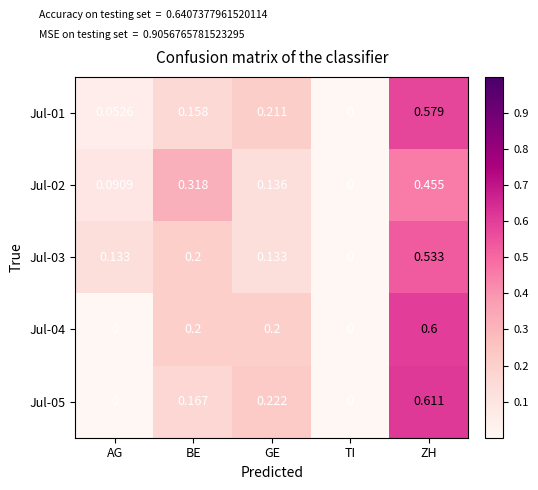

Is the value of Jul-03 at TI greater than the value of Jul-01 at BE?

No